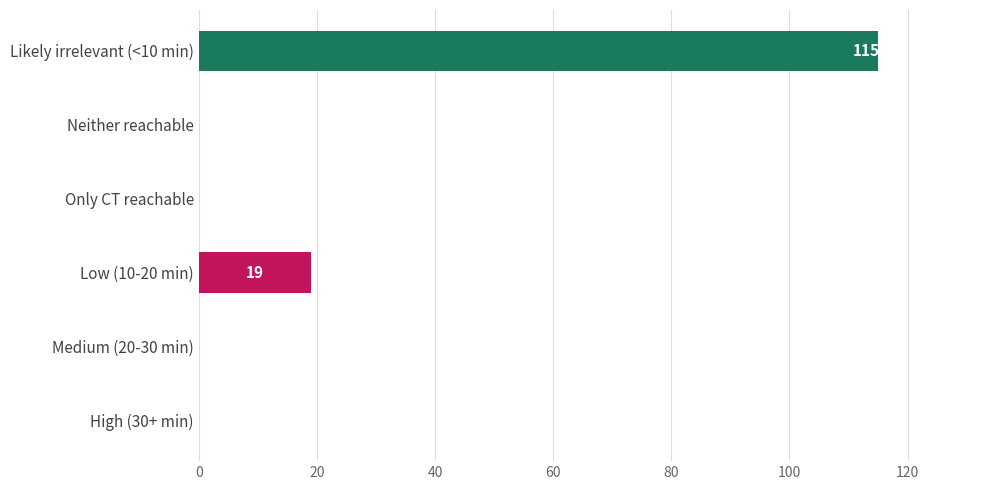

How many series are shown in this chart?

1